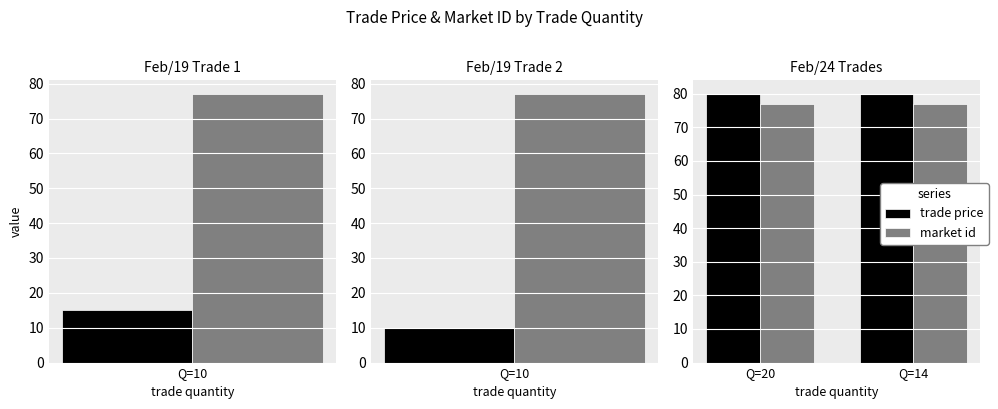

Count the number of data series in this chart.

2